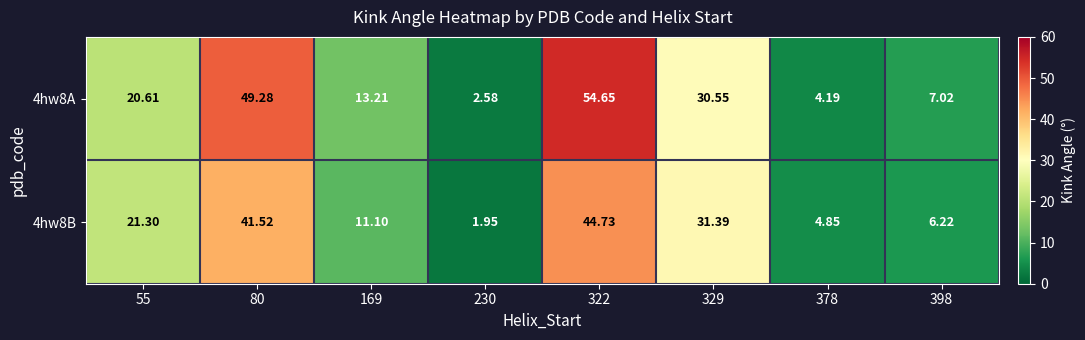

List the series in order of their peak value, lowest first.

4hw8B, 4hw8A